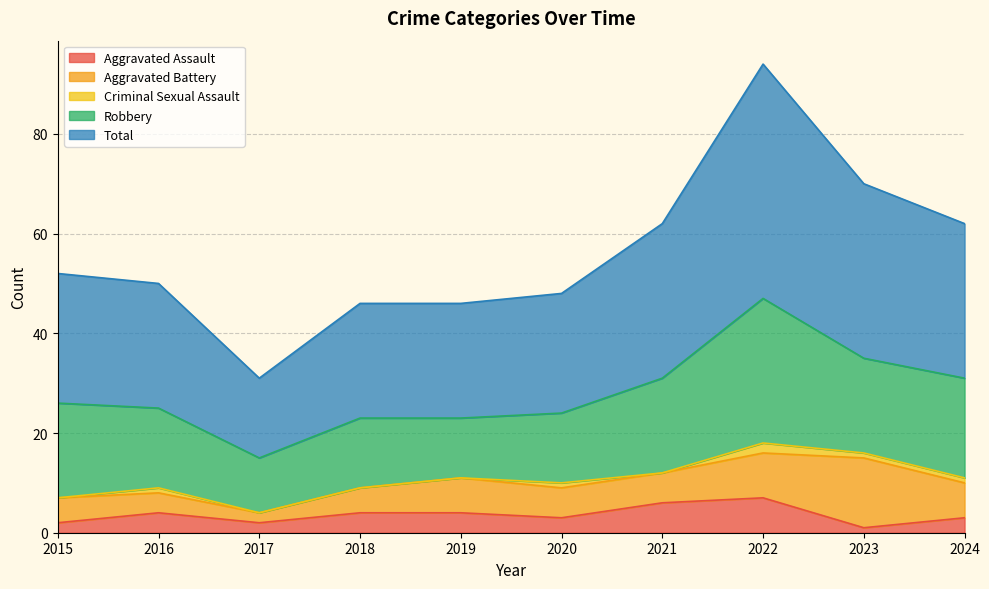

Rank the categories by Robbery value from lowest to highest.

2017, 2019, 2018, 2020, 2016, 2015, 2021, 2023, 2024, 2022